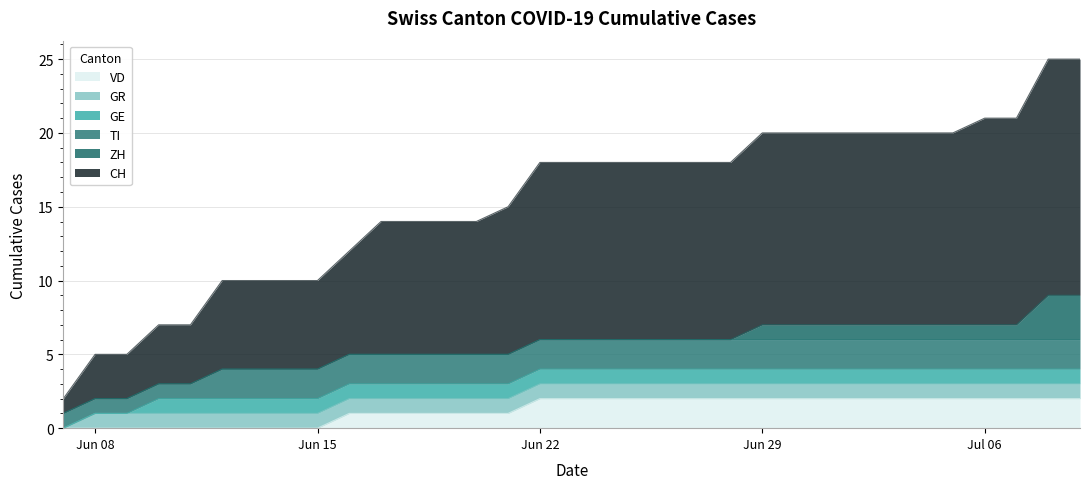

List the series in order of their peak value, highest first.

CH, ZH, TI, VD, GE, GR